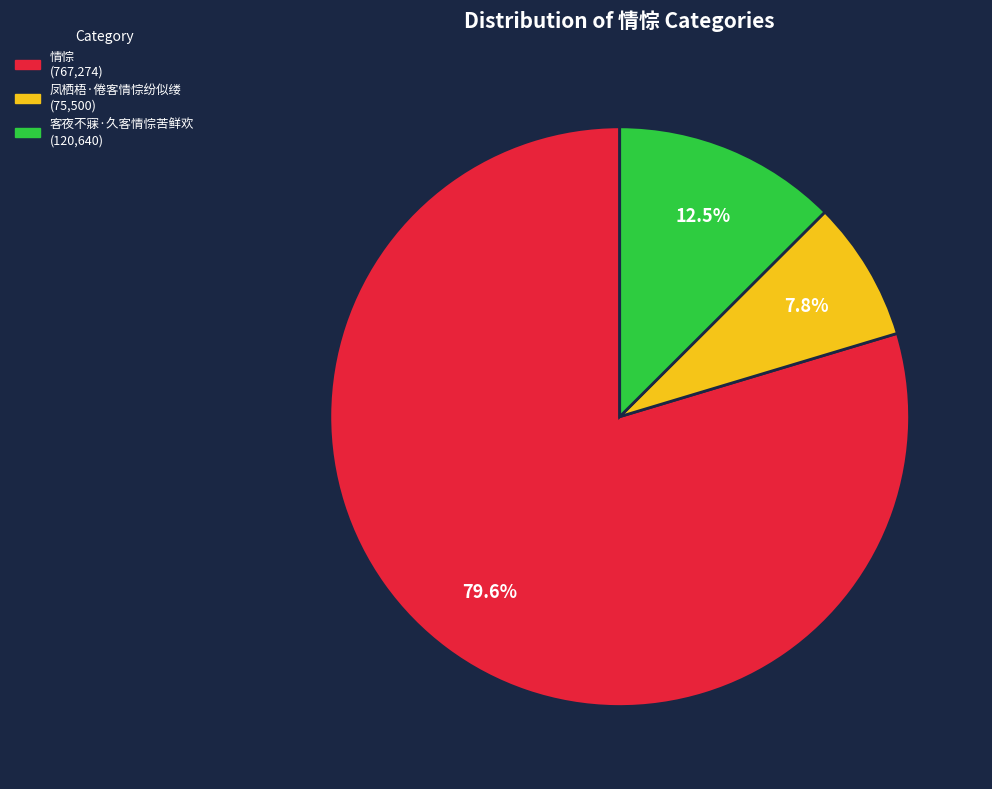

True or false: 客夜不寐·久客情悰苦鲜欢 accounts for 18% of the total.

False